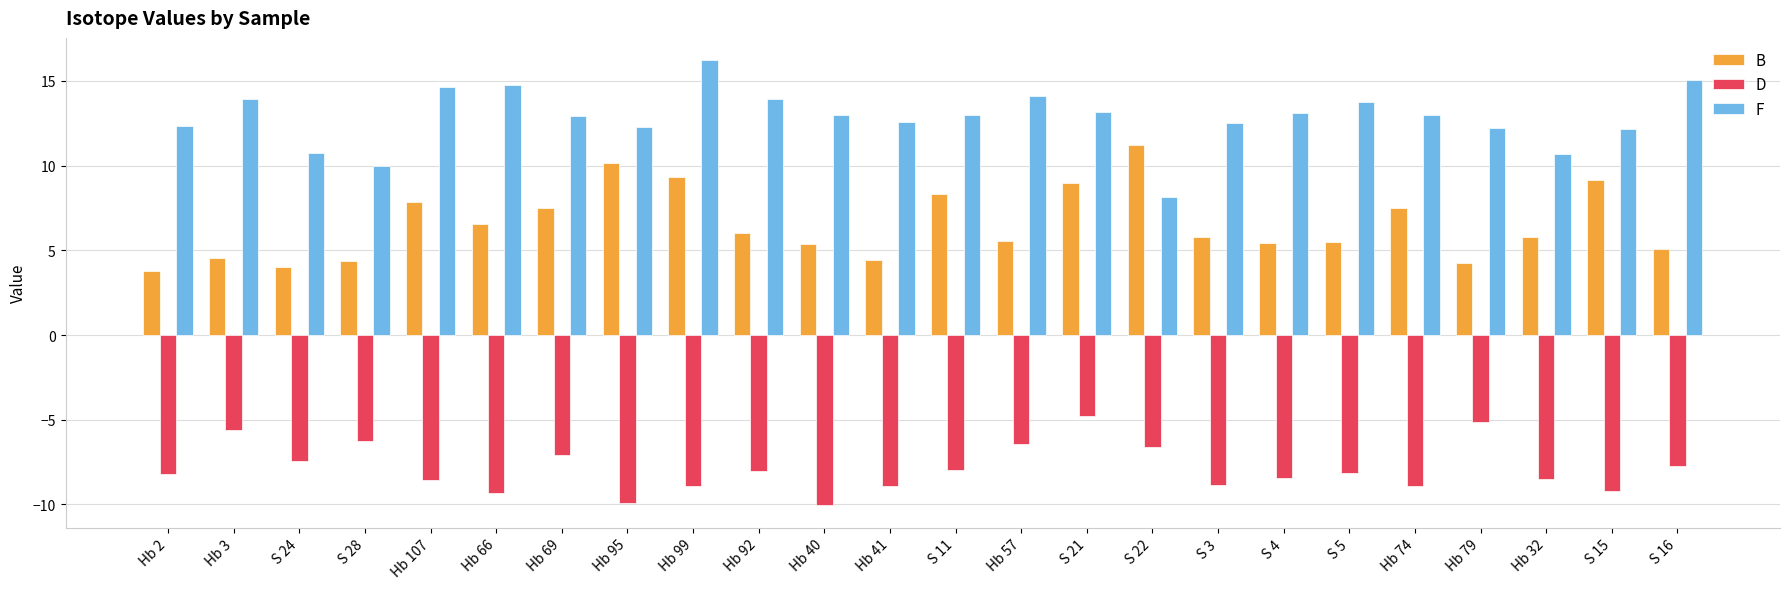

Does the chart contain stacked bars?

No